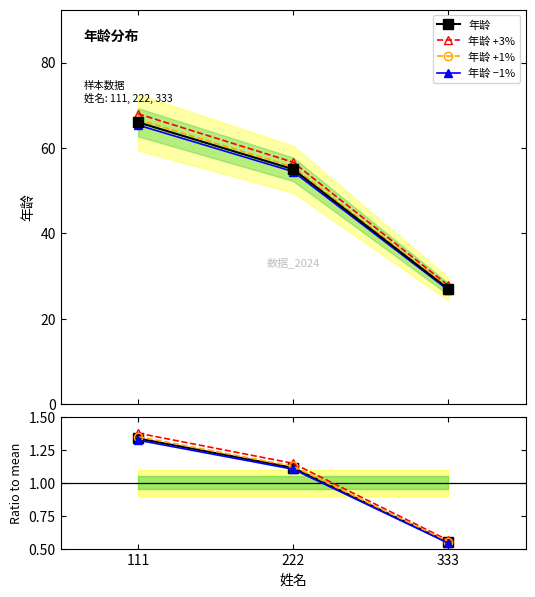

What is the value of the 年龄 +3% point at the 1st from the left?

68.0